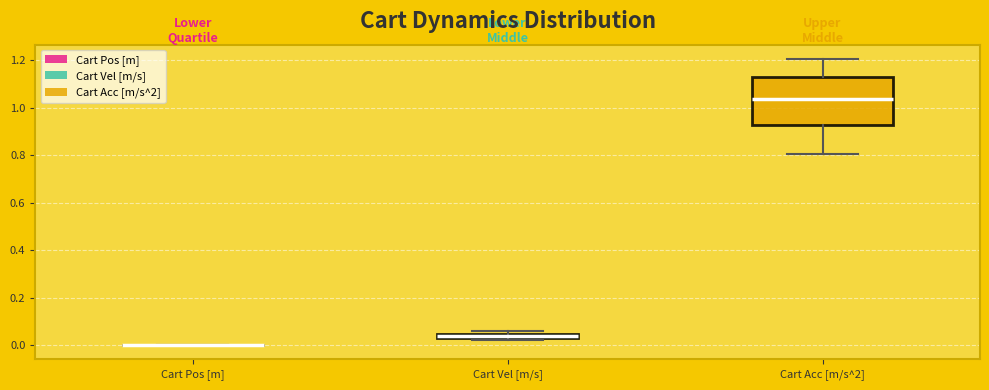

Where does the upper whisker of the box for Cart Acc [m/s^2] end on the y-axis? The values are not printed on the chart, so give them approximately, as read against the axis.

1.20